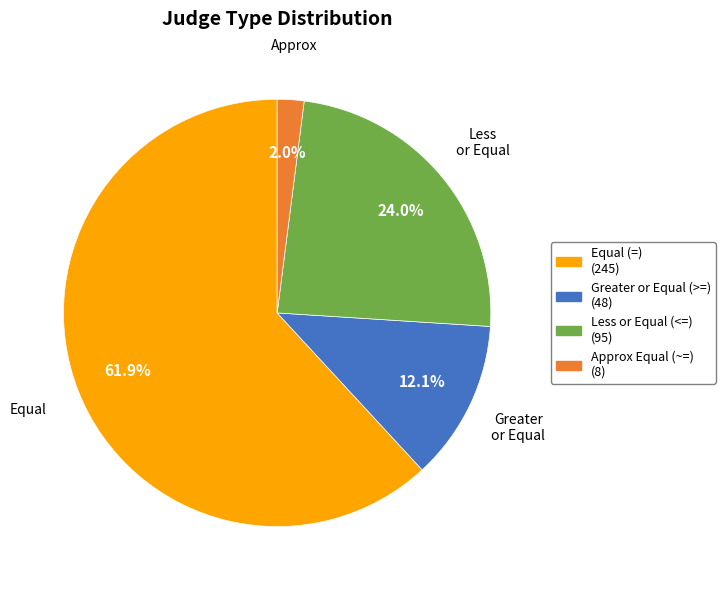

Is there a majority slice in this chart?

Yes